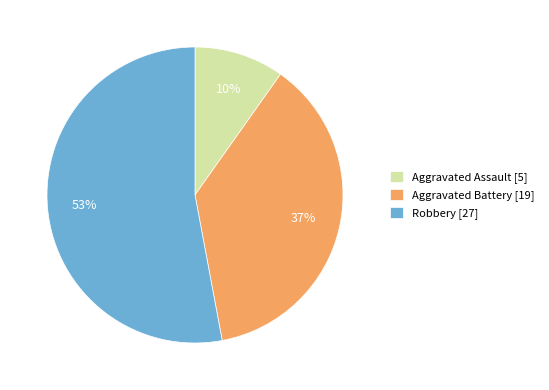

To the nearest percent, what is the difference between the largest and smallest slice percentages?

43%